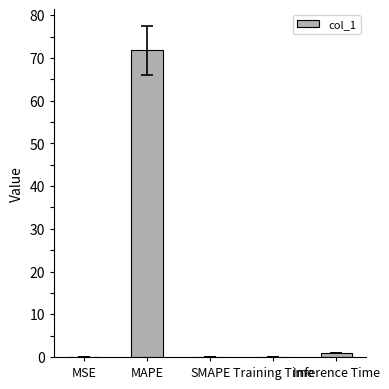

The value at MSE is 0.0. True or false?

True